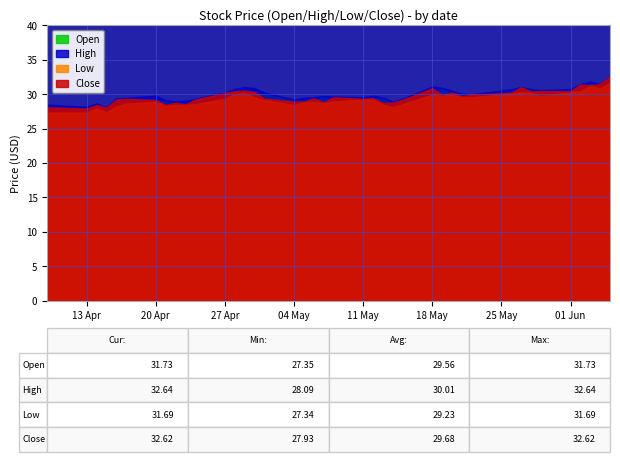

Where is the first local maximum for Low?

2